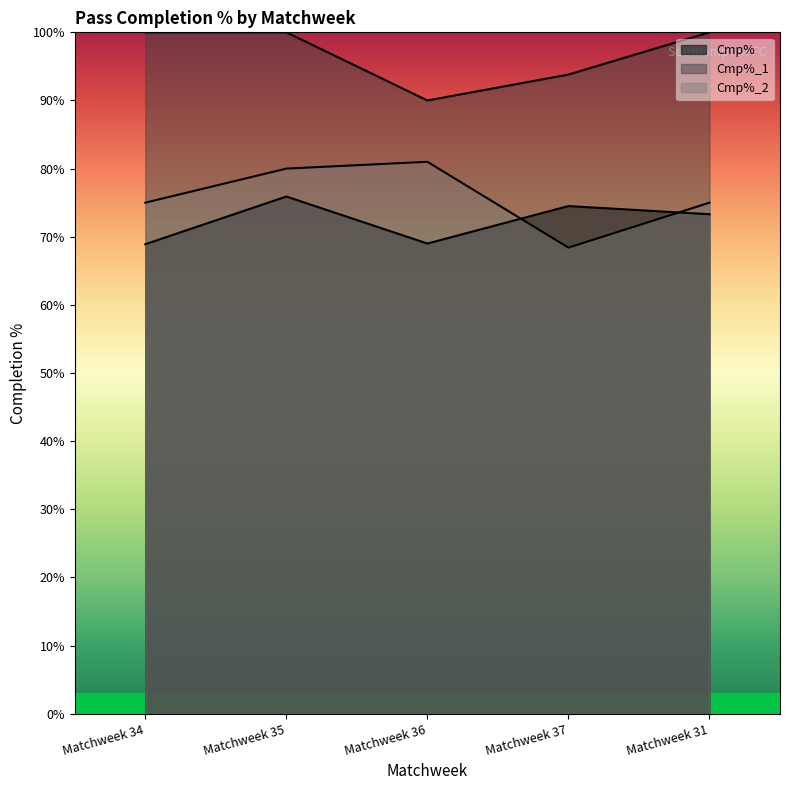

True or false: Cmp%_1 and Cmp%_2 intersect in this chart.

False